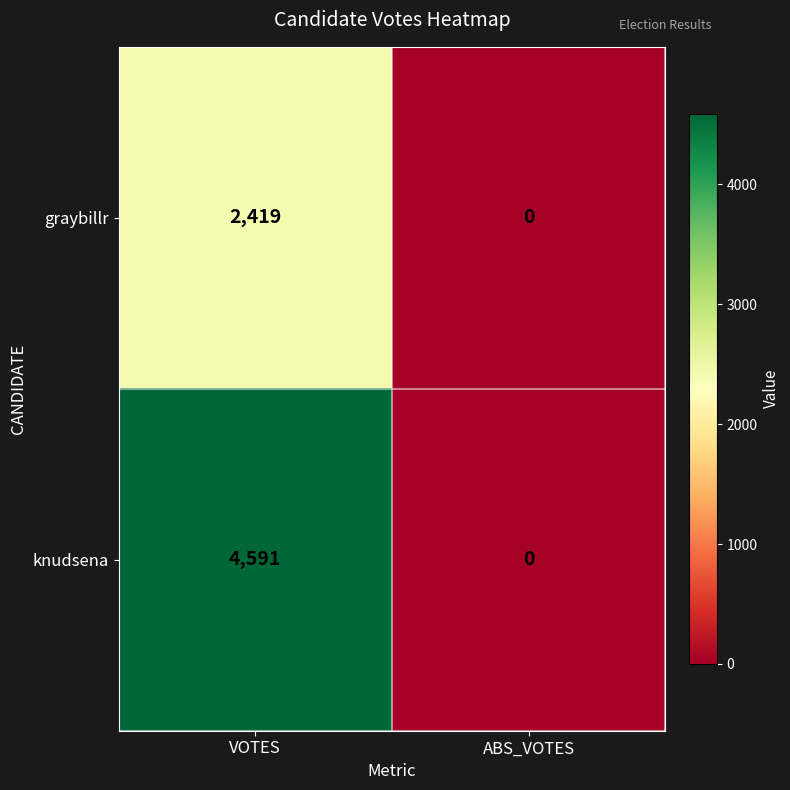

Reading right to left, what are all the values shown in this chart?

graybillr: ABS_VOTES=0	VOTES=2419
knudsena: ABS_VOTES=0	VOTES=4591